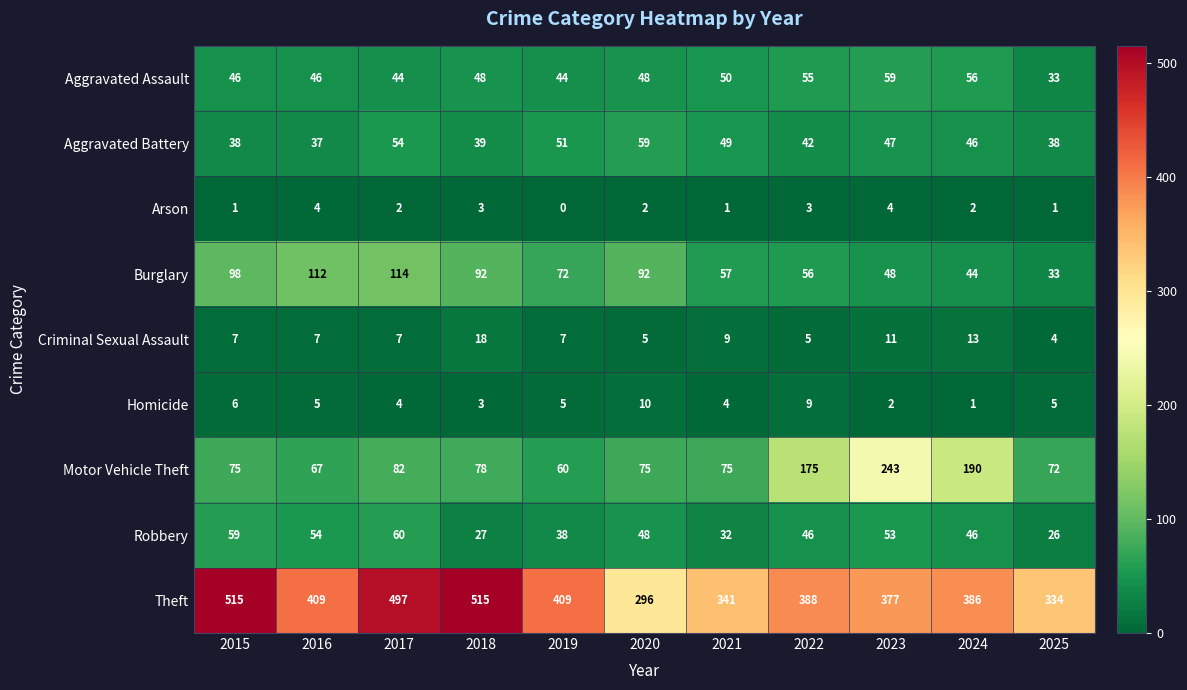

What value does the Robbery series have at 2015, to the nearest 10?

60